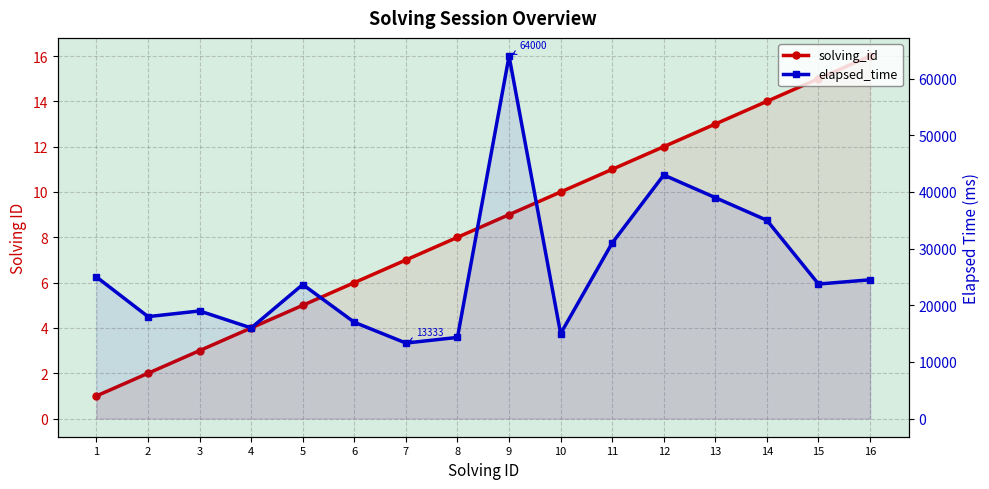

What are all the series names shown in the legend?

solving_id, elapsed_time